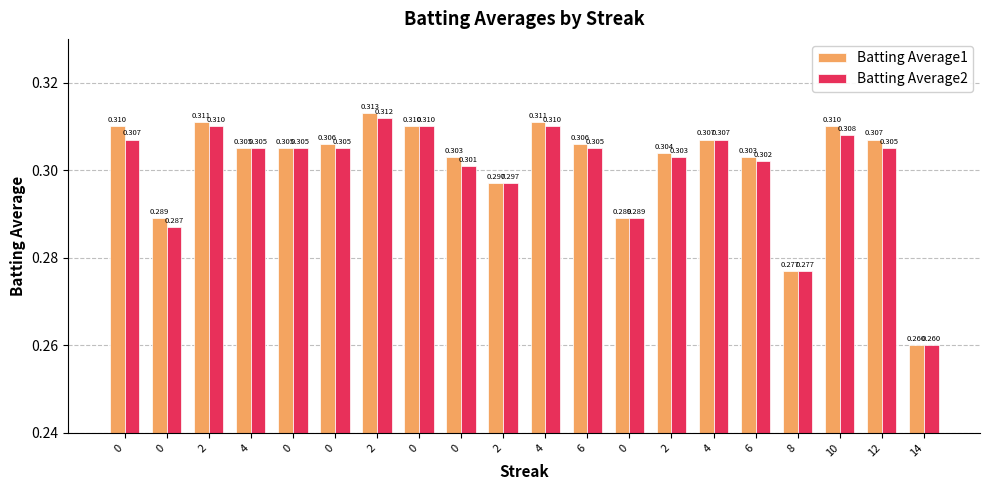

What are all the series names shown in the legend?

Batting Average1, Batting Average2